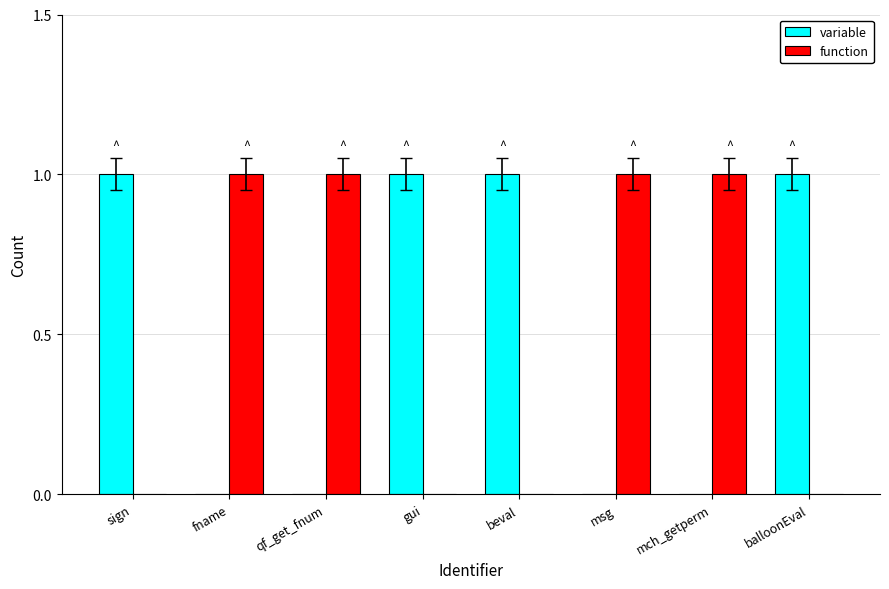

Are the bars horizontal?

No